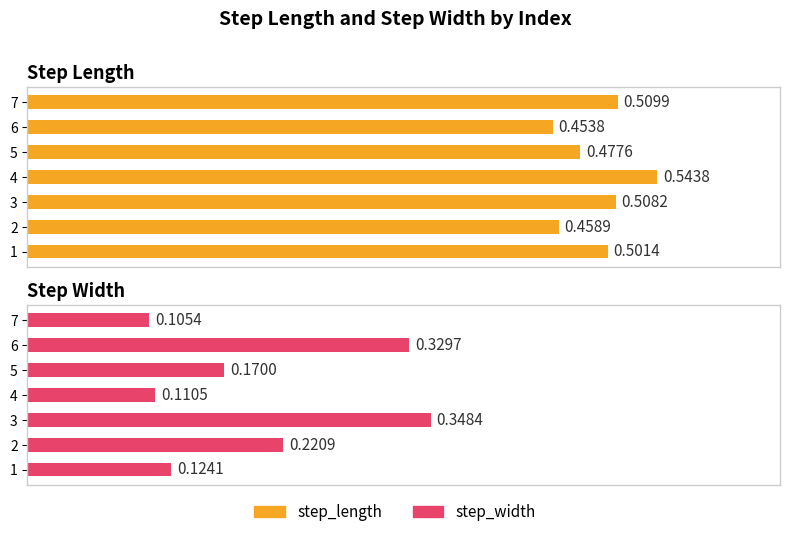

At how many categories does at least one series exceed 0?

7